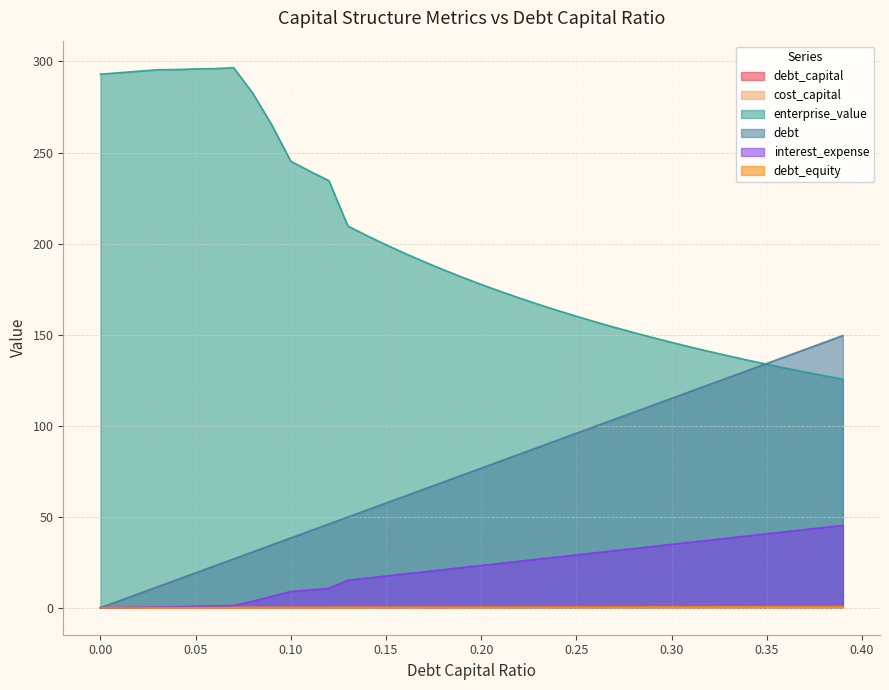

Rank the series by their maximum value, from lowest to highest.

cost_capital, debt_capital, debt_equity, interest_expense, debt, enterprise_value